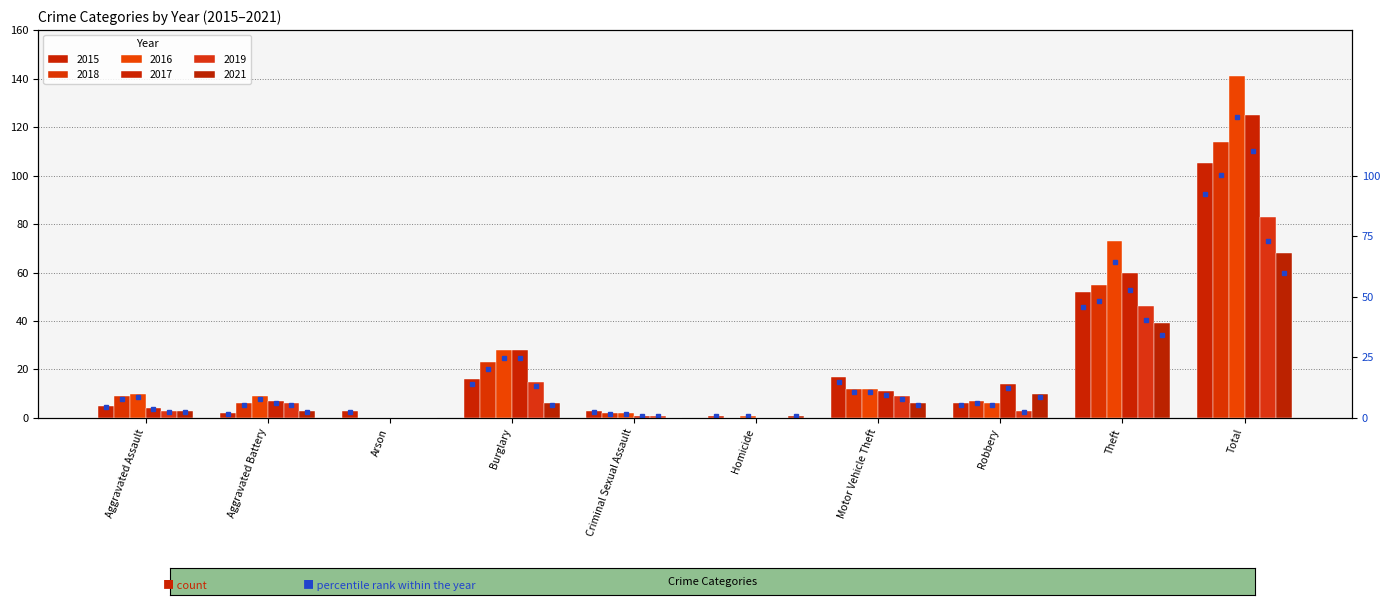

What is the difference between the highest and lowest values at Motor Vehicle Theft?

11